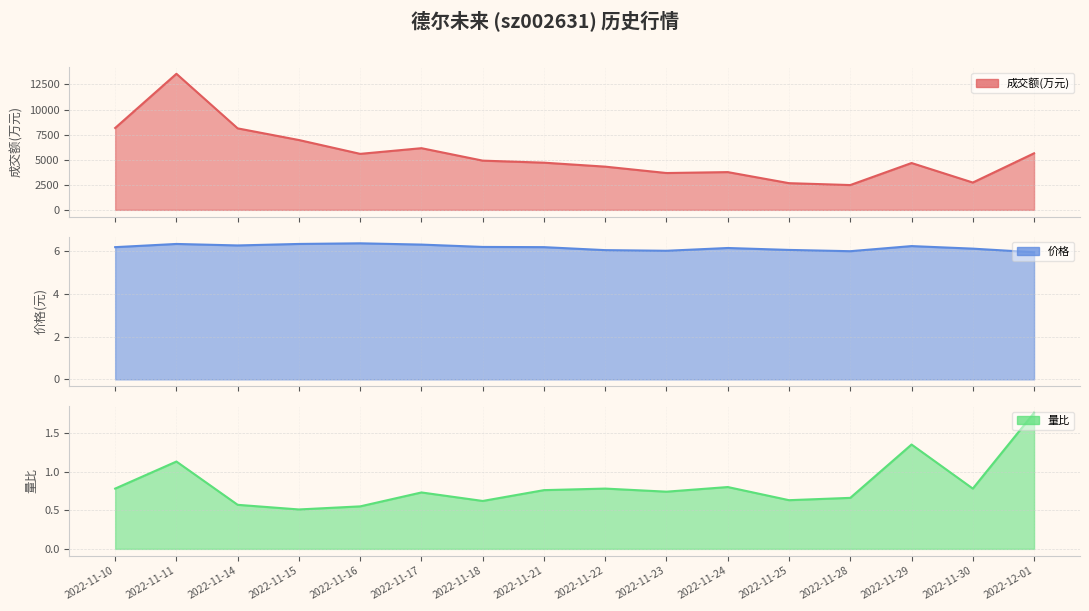

What is the label of the 10th point from the left?

2022-11-23